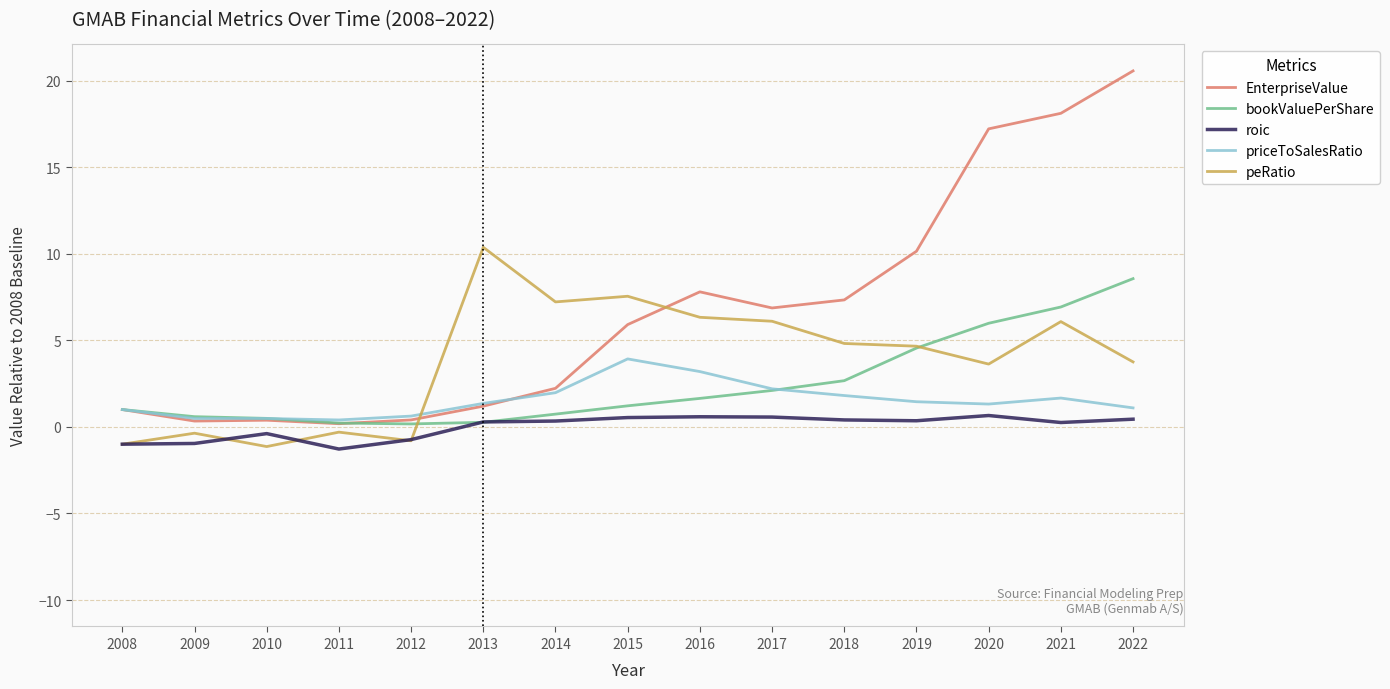

How many categories are shown in the chart?

15